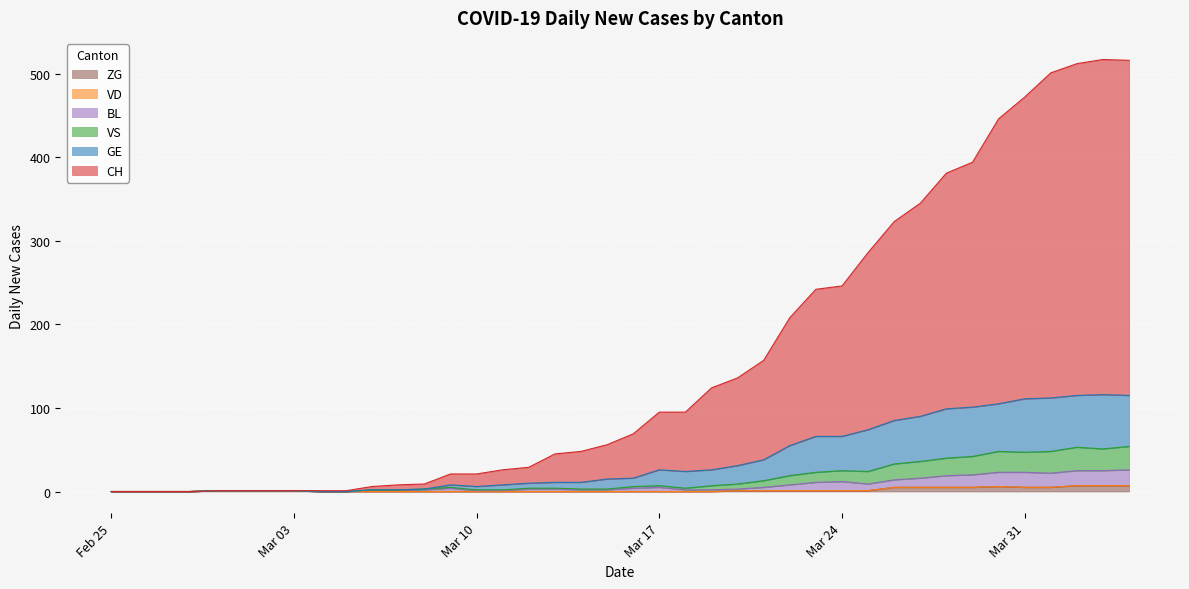

True or false: CH and ZG intersect in this chart.

False